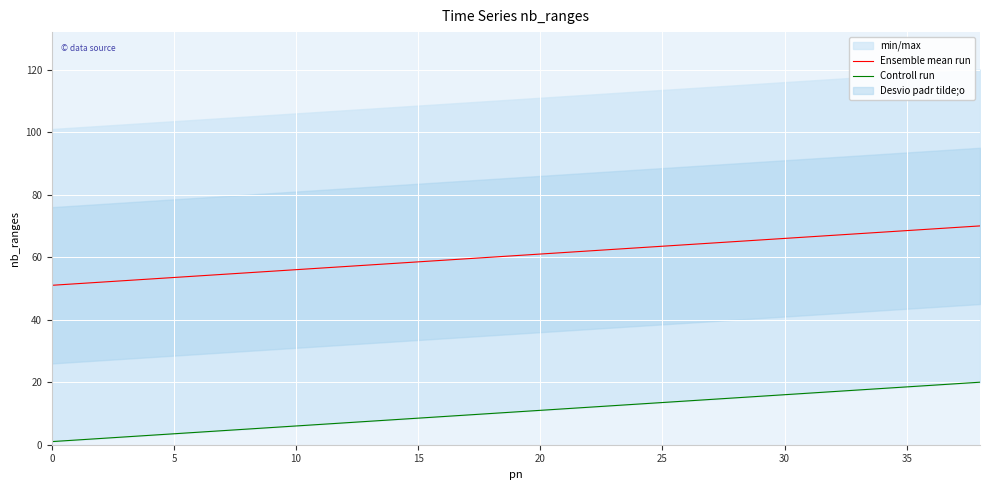

How many lines are shown in the chart?

2